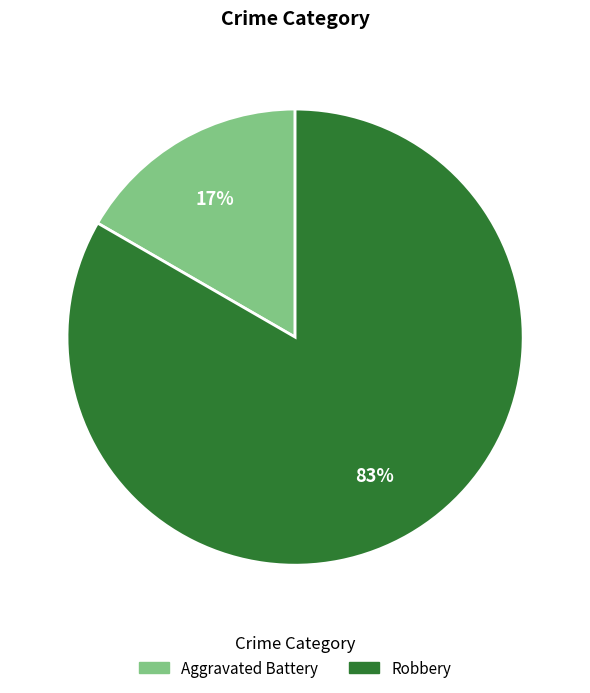

To the nearest percent, what is the combined percentage of Robbery and Aggravated Battery?

100%